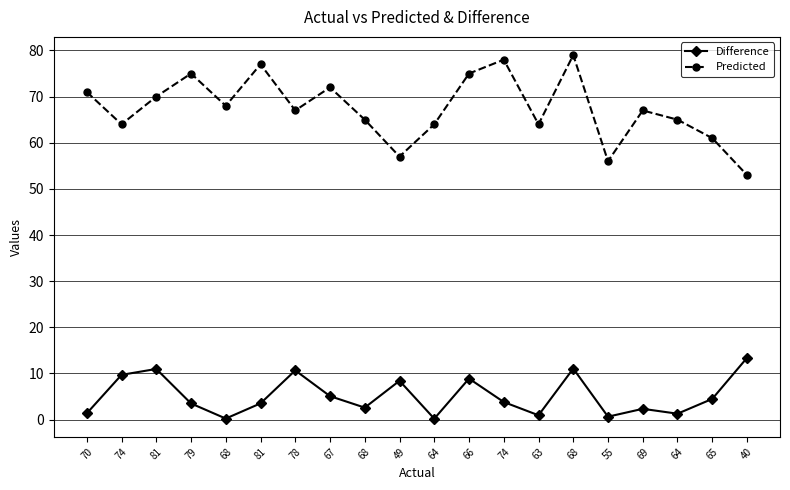

What is the minimum value shown in the chart?

0.2